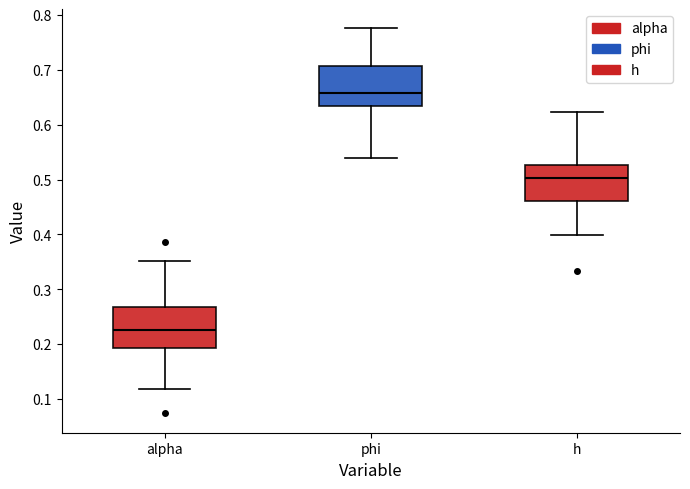

Where does the median line of the box for alpha sit on the y-axis? The values are not printed on the chart, so give them approximately, as read against the axis.

0.23